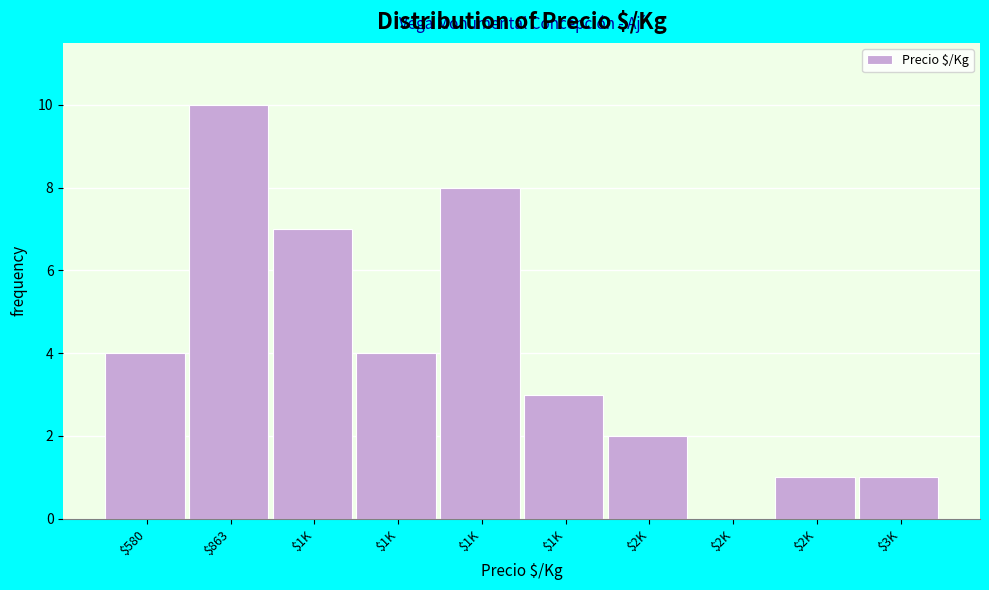

Count the number of categories in the chart.

10